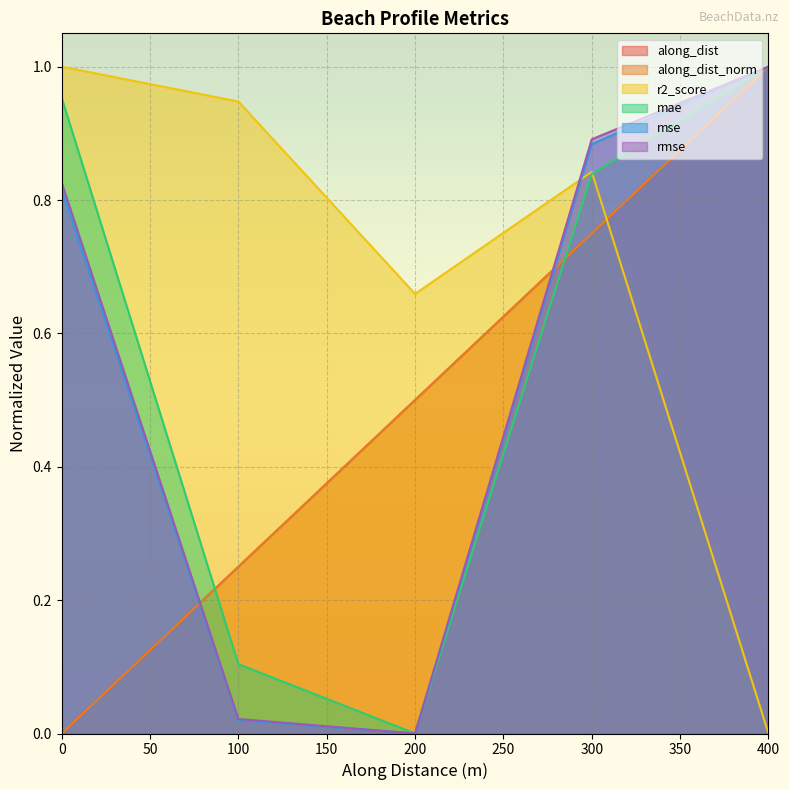

How many lines are shown in the chart?

6